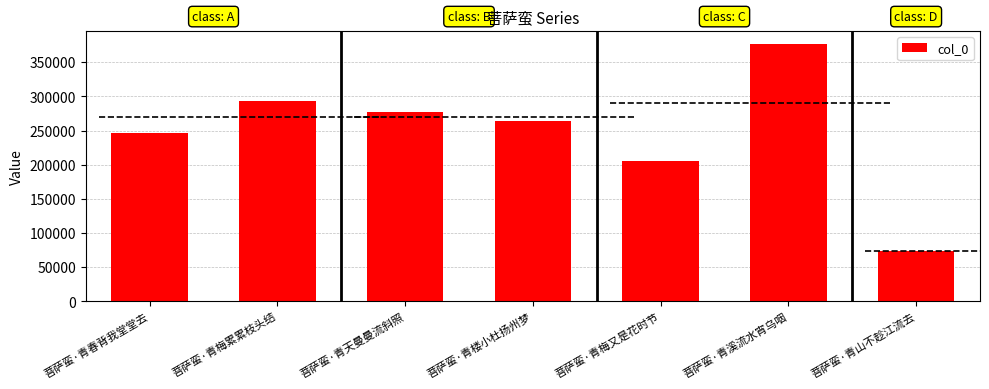

List the labels in order of value, smallest first.

菩萨蛮·青山不趁江流去, 菩萨蛮·青梅又是花时节, 菩萨蛮·青春背我堂堂去, 菩萨蛮·青楼小杜扬州梦, 菩萨蛮·青天曼曼流斜照, 菩萨蛮·青梅累累枝头结, 菩萨蛮·青溪流水宵乌咽